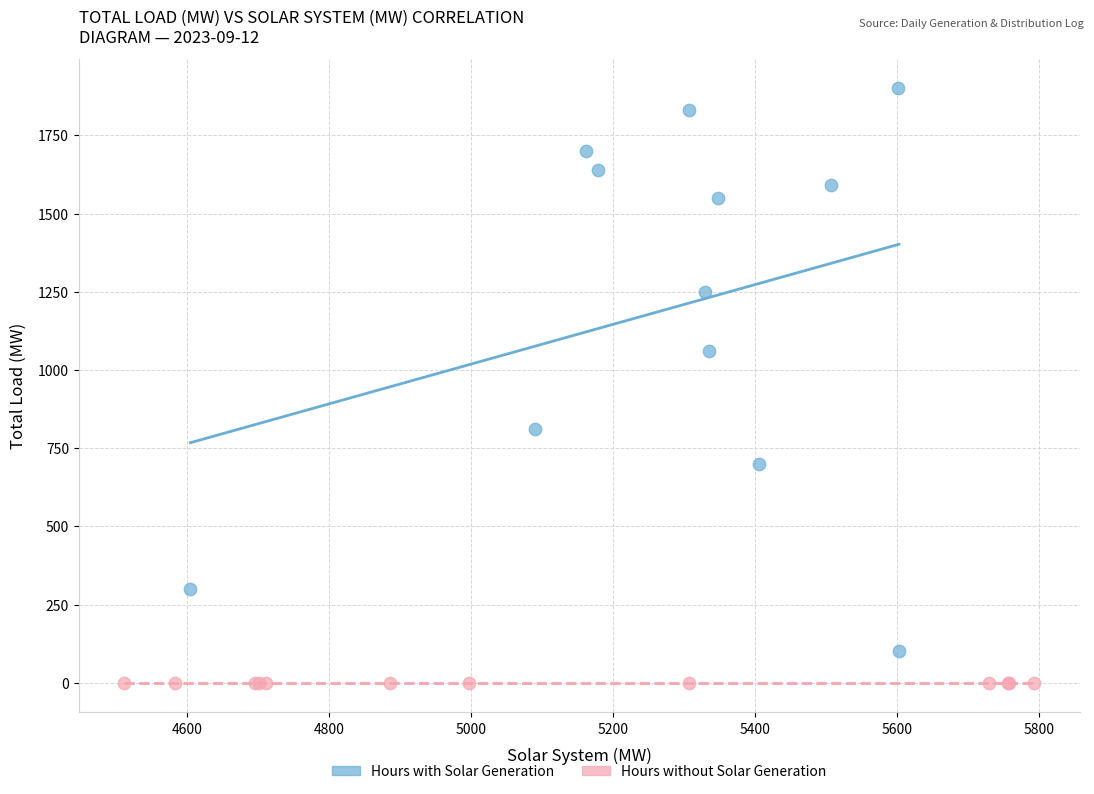

Which series contains the lowest Y value?

Hours without Solar Generation